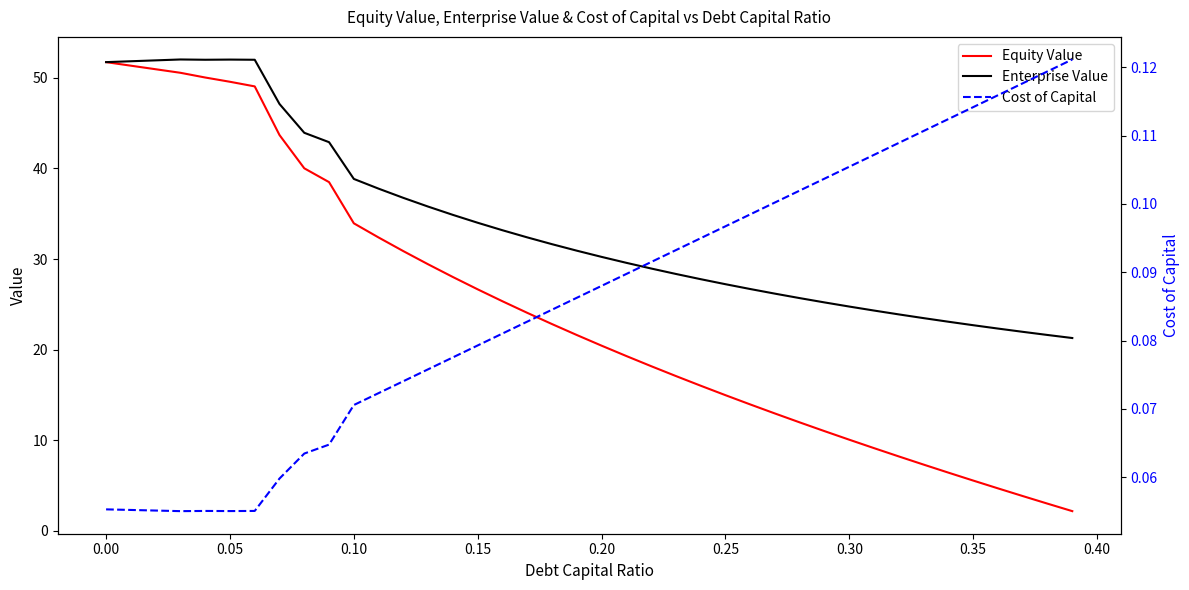

Which series has the largest total across all categories?

Enterprise Value